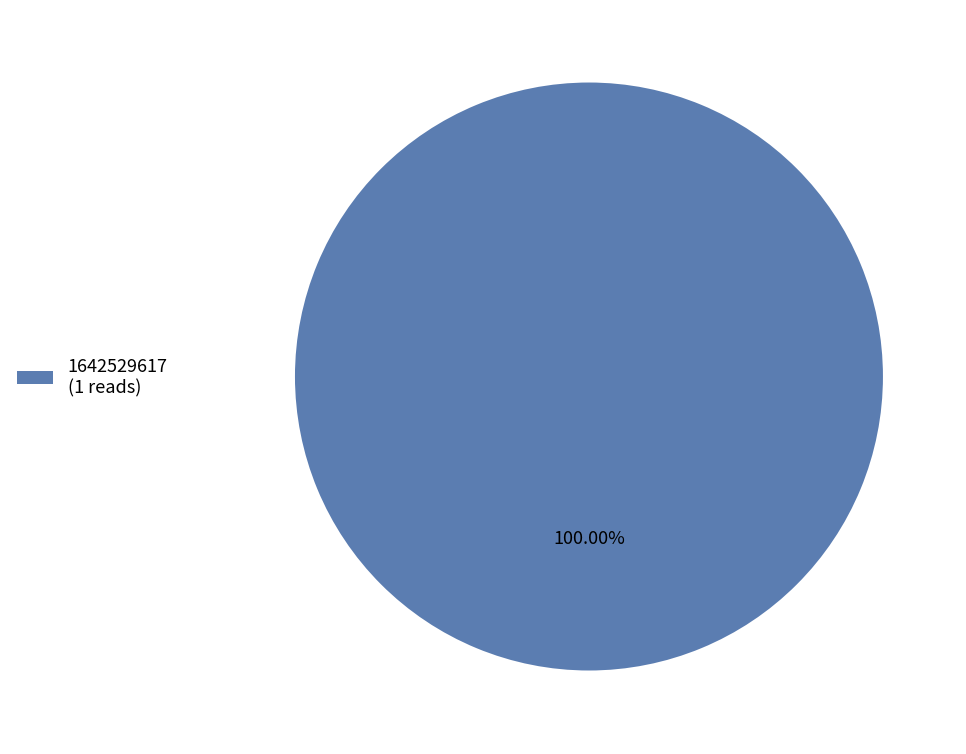

Rank the categories by value from highest to lowest.

1642529617 (1 reads)